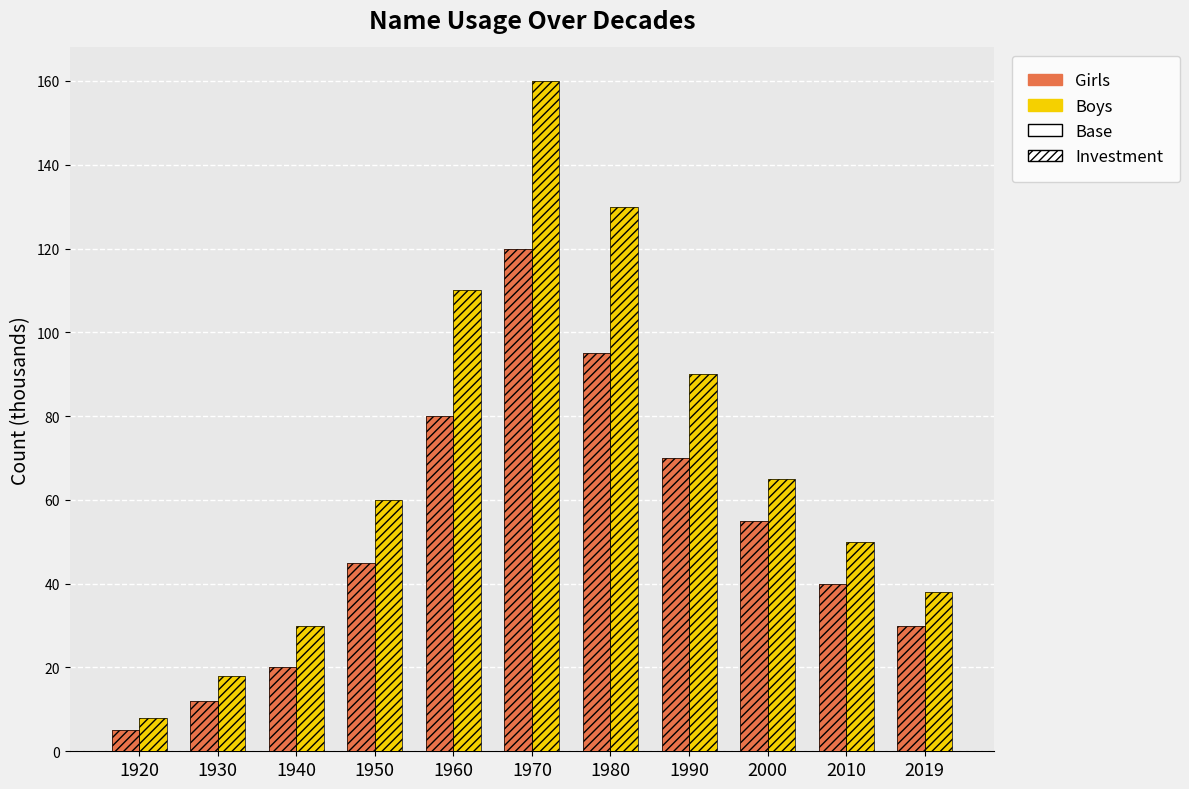

Reading left to right, list all the values displayed in this chart.

Girls: 1920=5	1930=12	1940=20	1950=45	1960=80	1970=120	1980=95	1990=70	2000=55	2010=40	2019=30
Boys: 1920=8	1930=18	1940=30	1950=60	1960=110	1970=160	1980=130	1990=90	2000=65	2010=50	2019=38
Girls (Investment): 1920=5	1930=12	1940=20	1950=45	1960=80	1970=120	1980=95	1990=70	2000=55	2010=40	2019=30
Boys (Investment): 1920=8	1930=18	1940=30	1950=60	1960=110	1970=160	1980=130	1990=90	2000=65	2010=50	2019=38